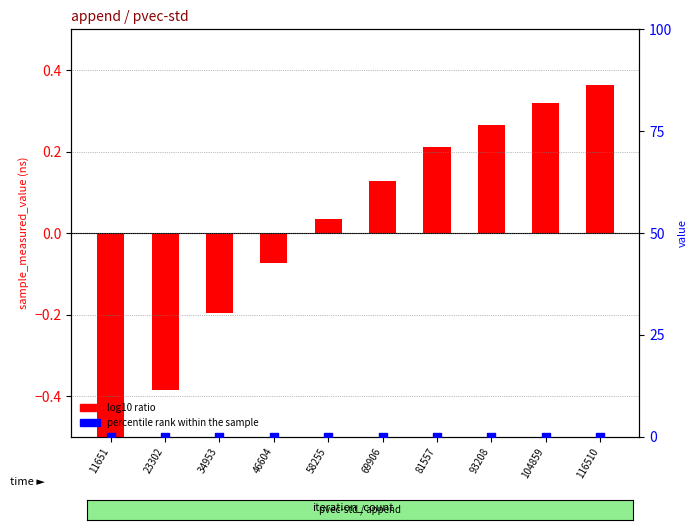

Which series has the largest Y range (max minus min)?

log10 ratio